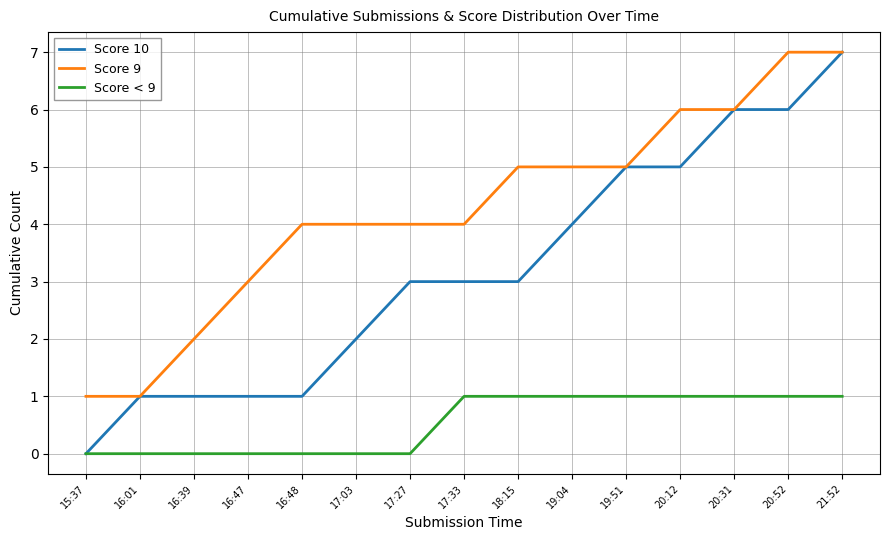

Reading right to left, extract all data points from this chart.

Score 10: 7	6	6	5	5	4	3	3	3	2	1	1	1	1	0
Score 9: 7	7	6	6	5	5	5	4	4	4	4	3	2	1	1
Score < 9: 1	1	1	1	1	1	1	1	0	0	0	0	0	0	0